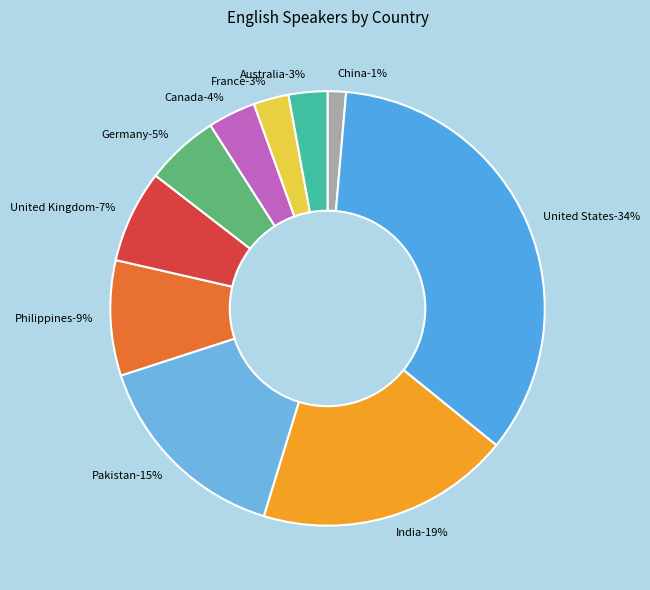

What is the smallest slice in the pie chart?

China